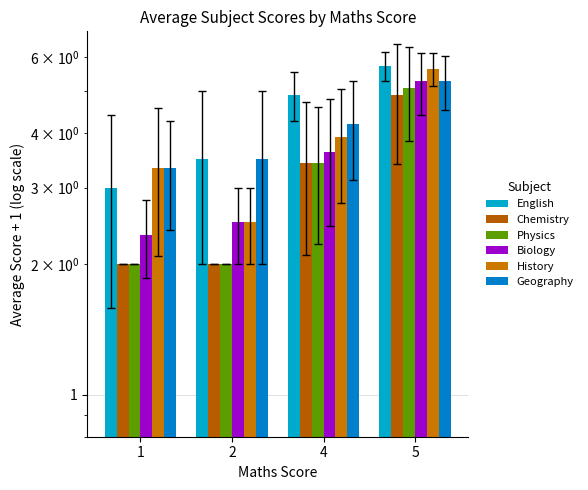

How many bars are there in total?

24